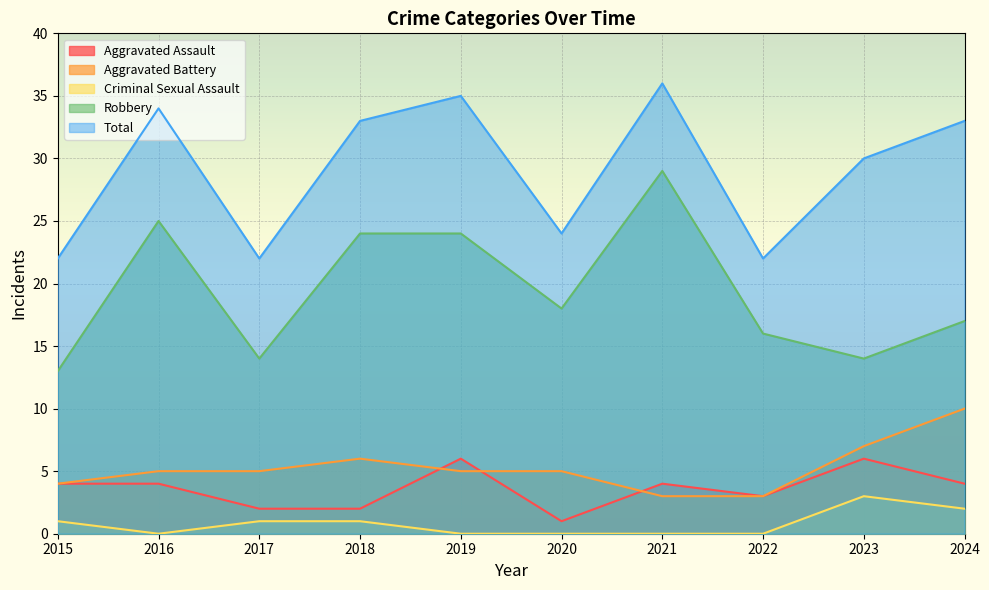

At which category does Criminal Sexual Assault reach its first local peak?

2023